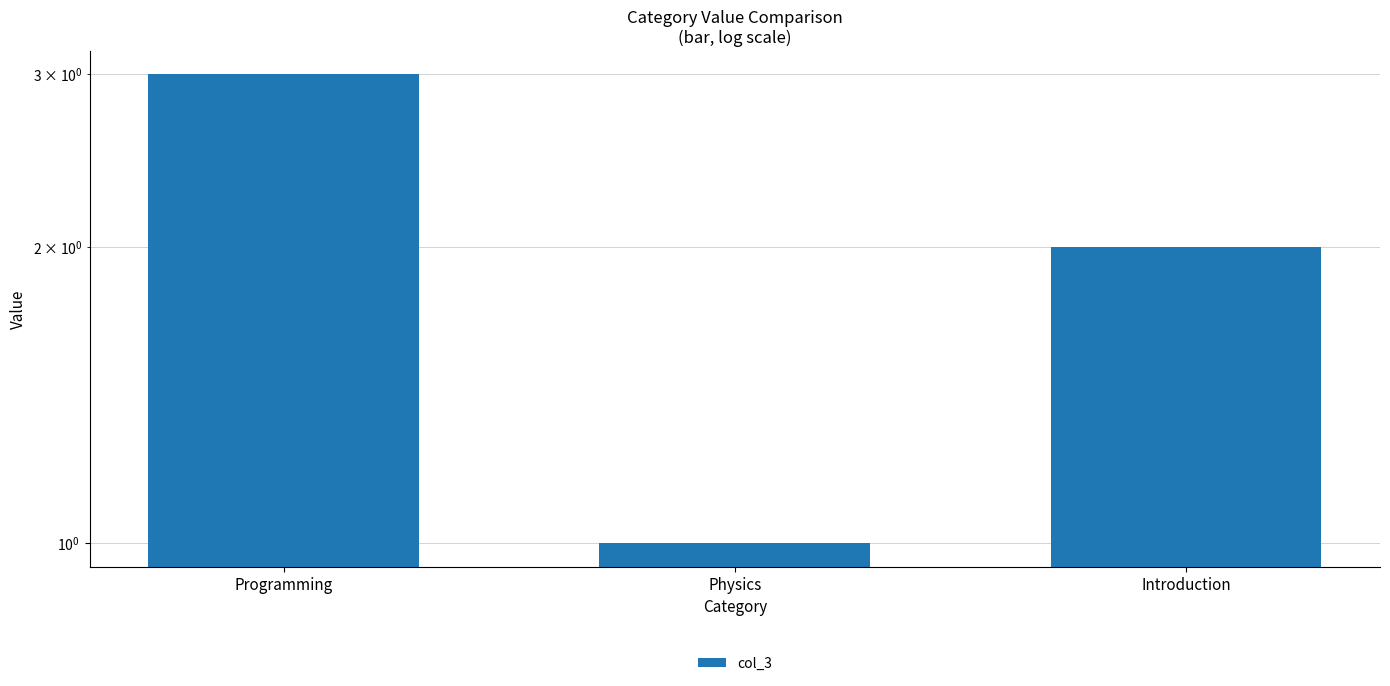

What position from the left is Introduction?

3